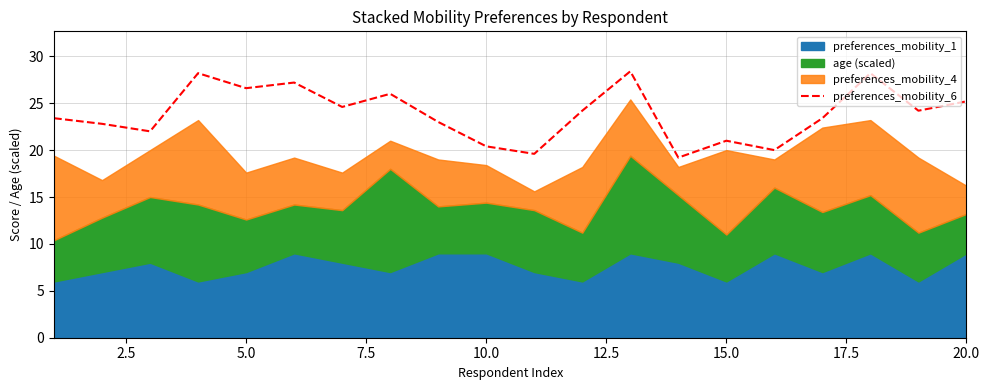

What is the minimum value for preferences_mobility_6?

19.2